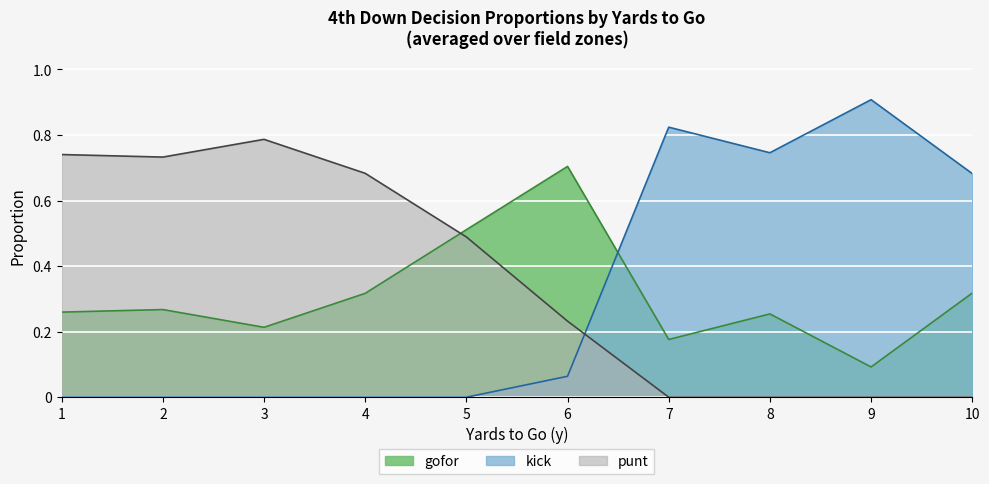

List the series in order of their peak value, highest first.

kick, punt, gofor